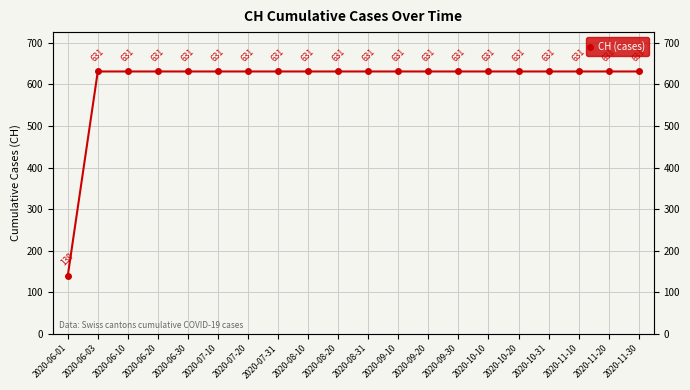

What is the label of the 5th point from the right?

2020-10-20